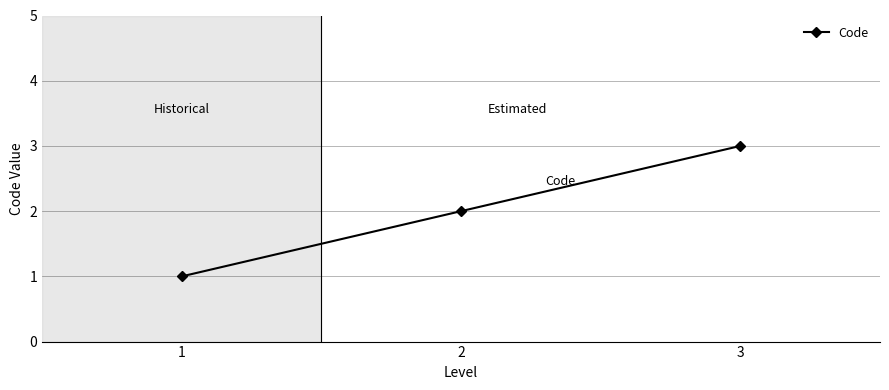

List the labels in order of value, smallest first.

1, 2, 3